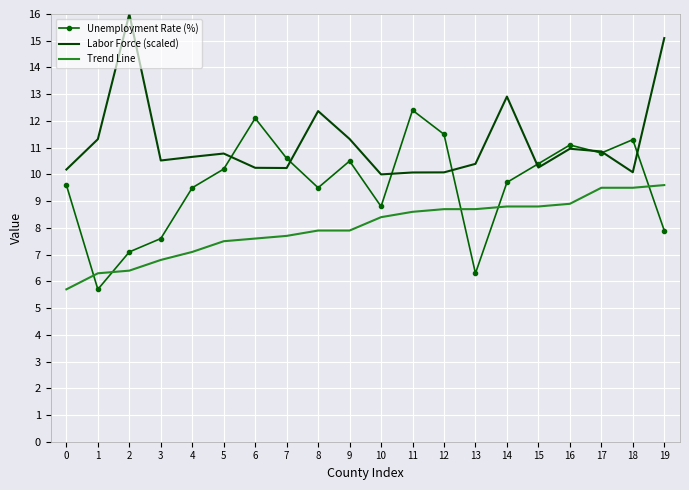

What is the difference between the maximum and minimum values in the Trend Line series?

3.9